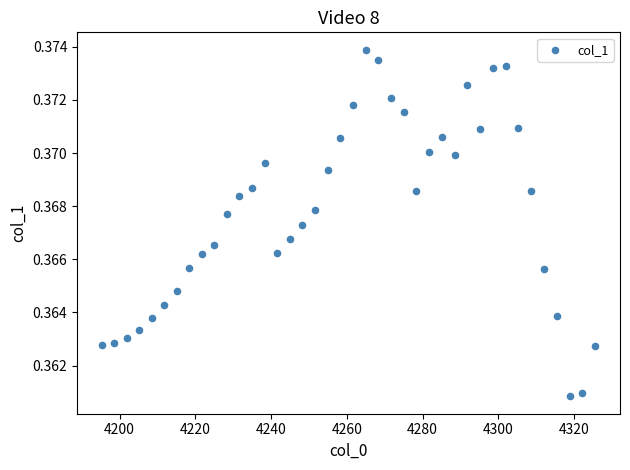

What is the range of X values (max minus min)?

130.3